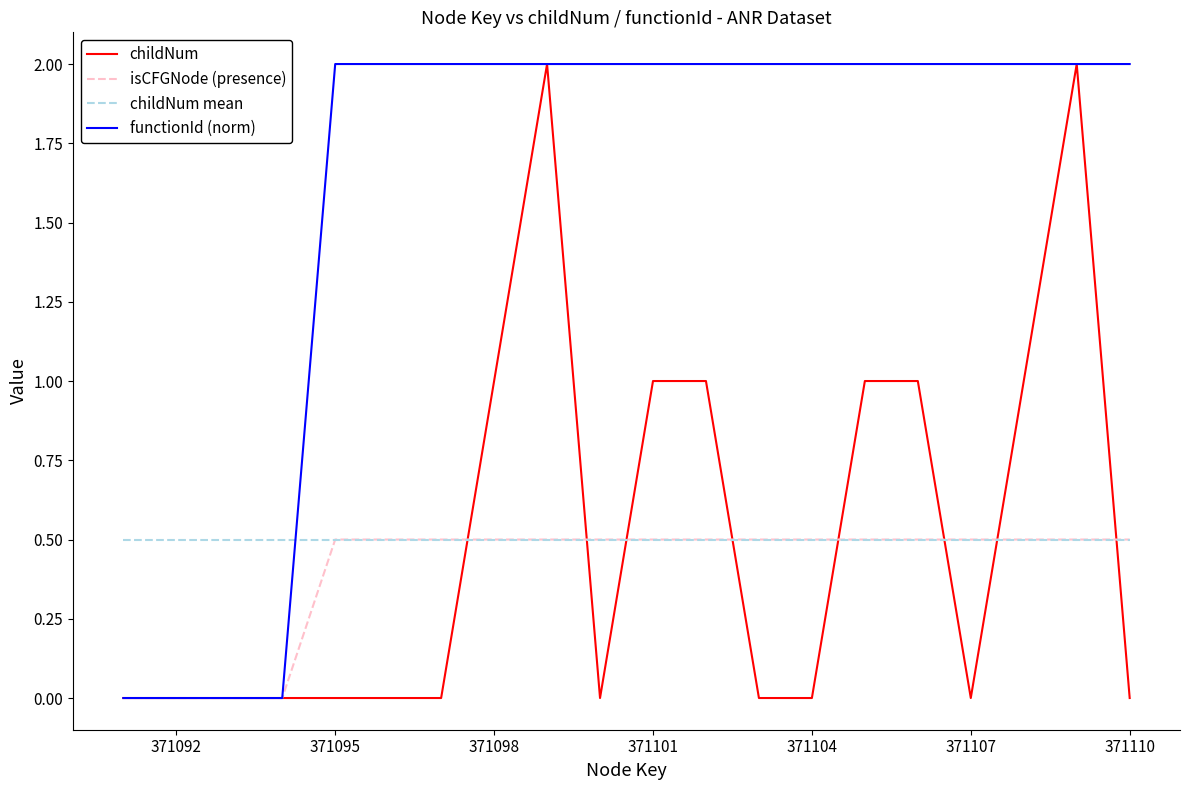

What is the greatest value displayed?

2.0